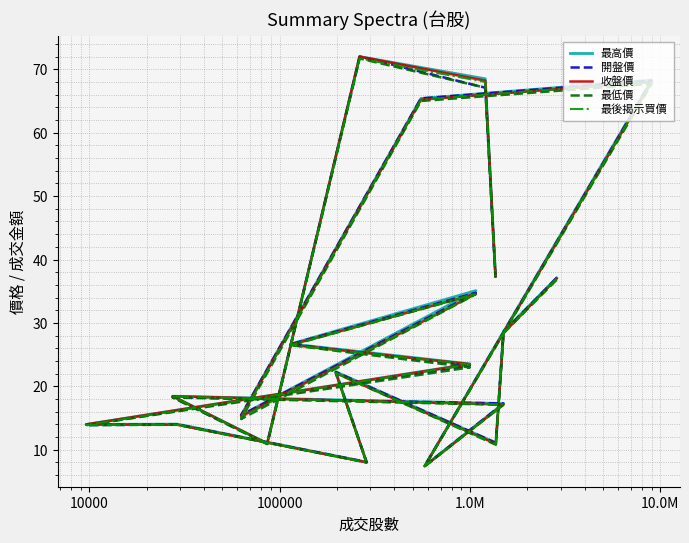

What is the difference between the highest and lowest values at 10.0M?

0.1